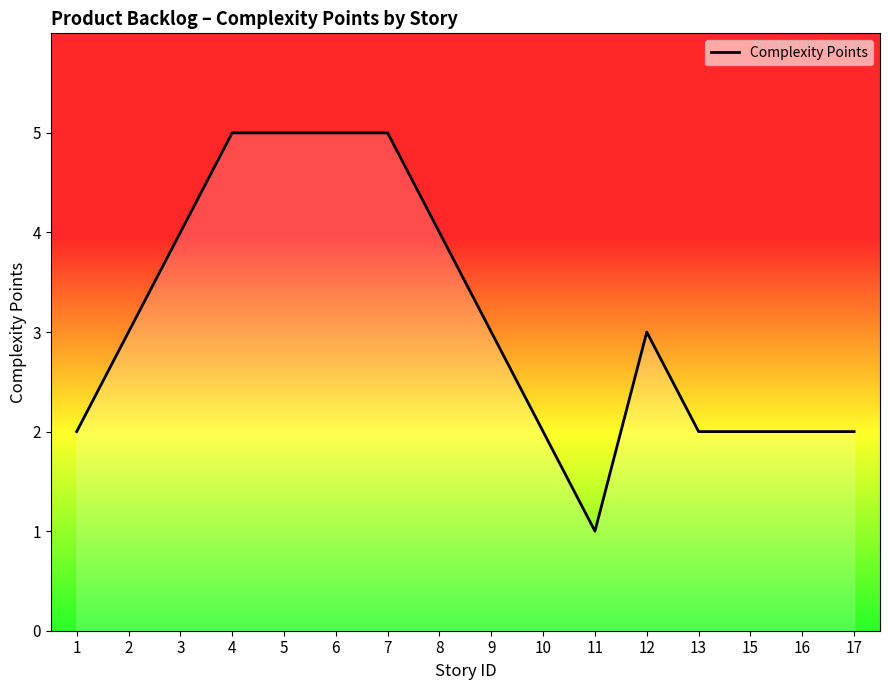

Which category has the lowest value across all series?

11